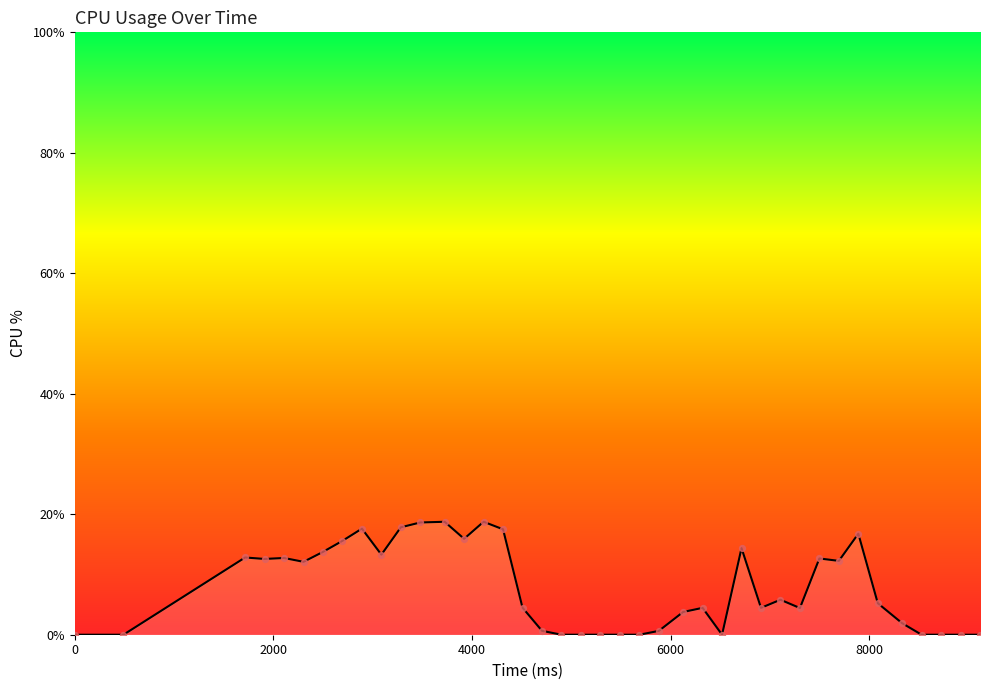

What is the difference between the maximum and minimum values?

18.8